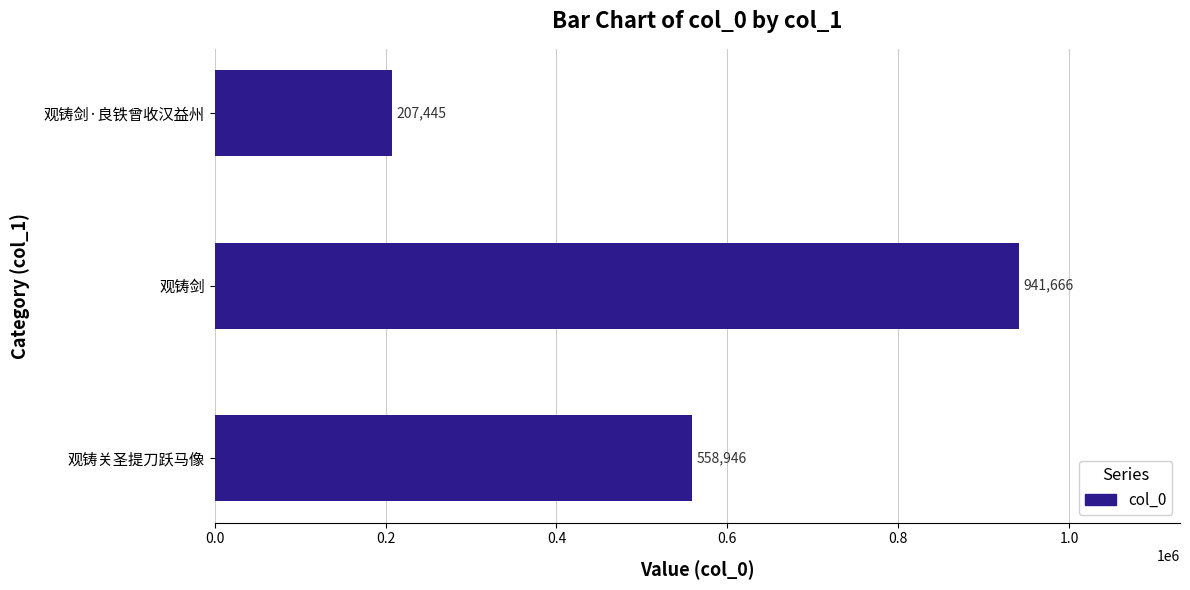

What is the difference between the values at 观铸剑 and 观铸剑·良铁曾收汉益州?

734221